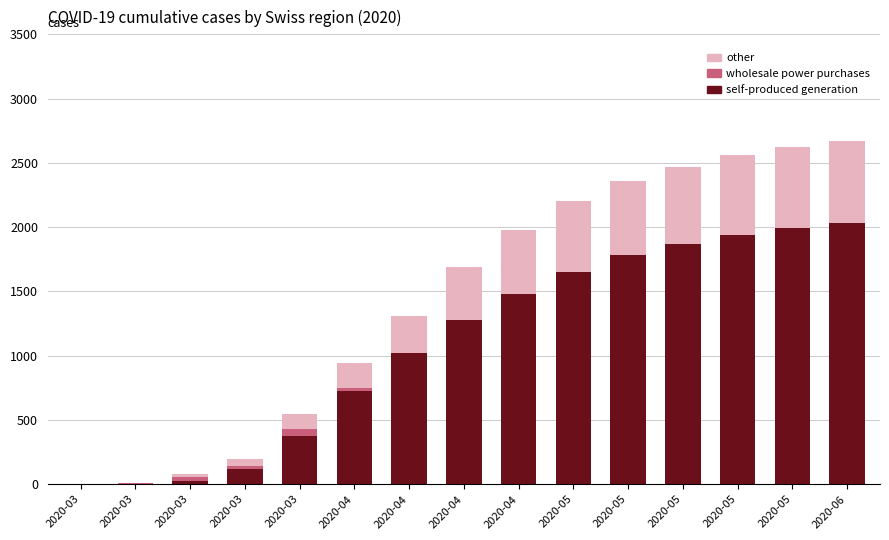

Which series has the largest range (max minus min)?

self-produced generation